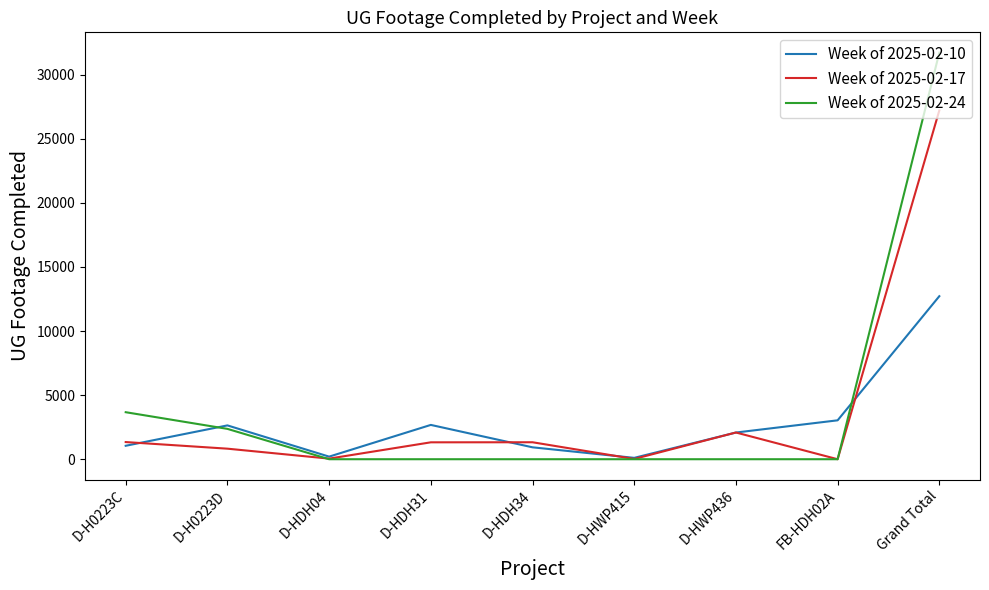

What are all the series names shown in the legend?

Week of 2025-02-10, Week of 2025-02-17, Week of 2025-02-24